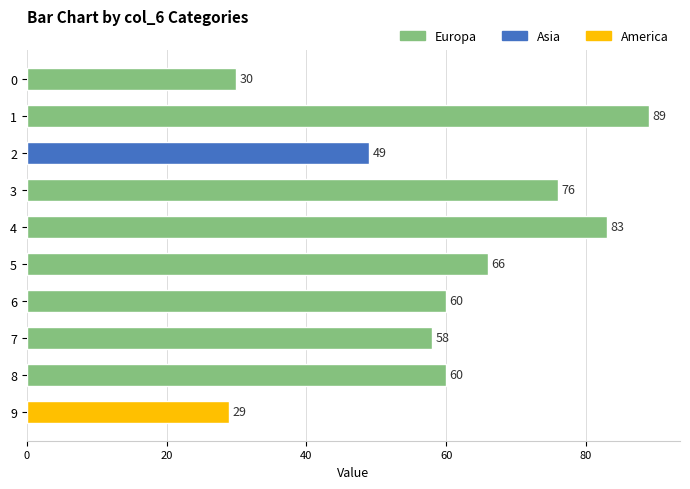

What is the value of the 10th bar from the top?

29